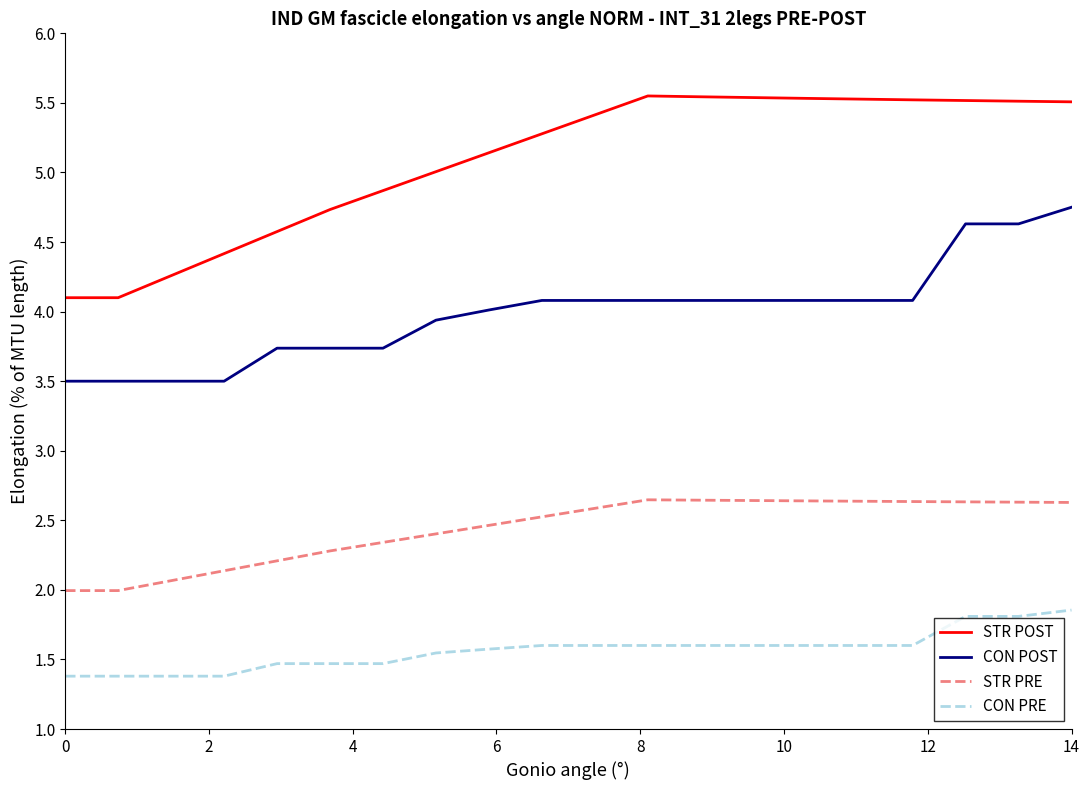

True or false: STR POST and CON PRE cross at least once.

False